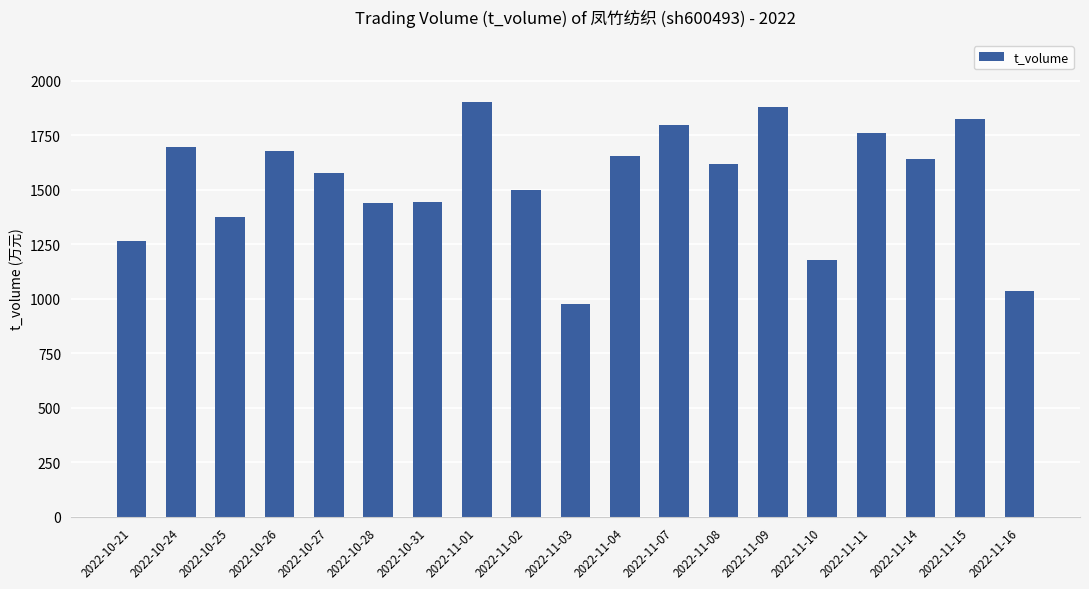

Which label corresponds to the smallest value in the chart?

2022-11-03